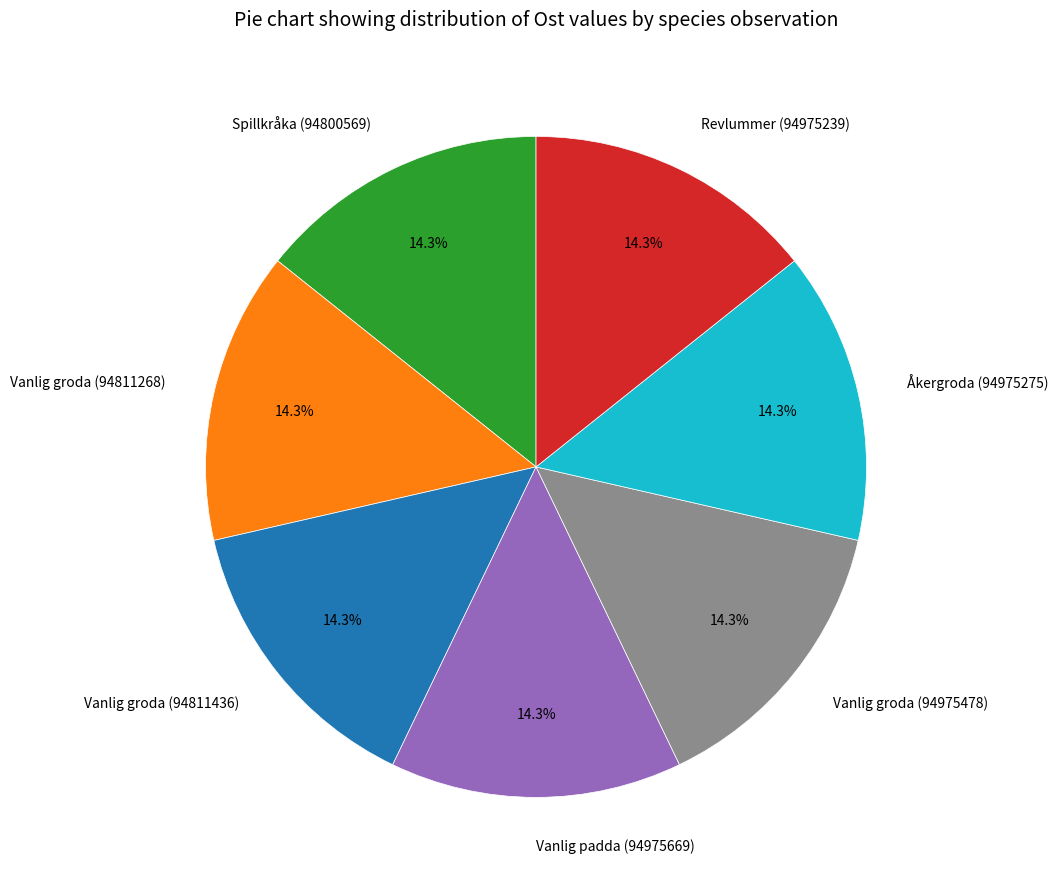

Is there a majority slice in this chart?

No